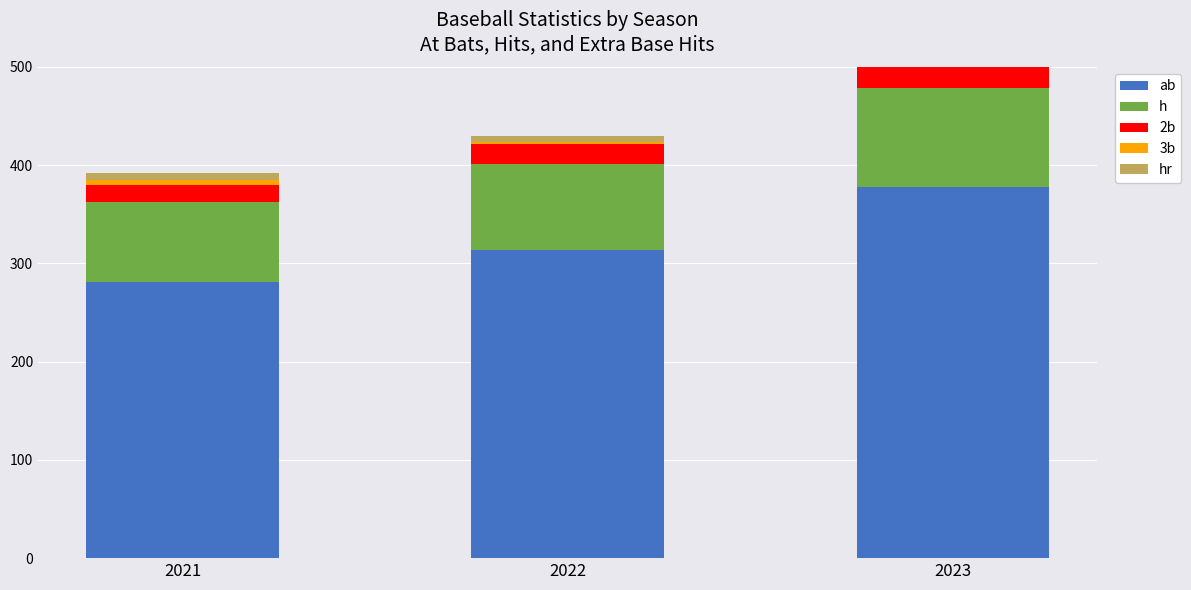

At which category is the sum across all series the highest?

2023